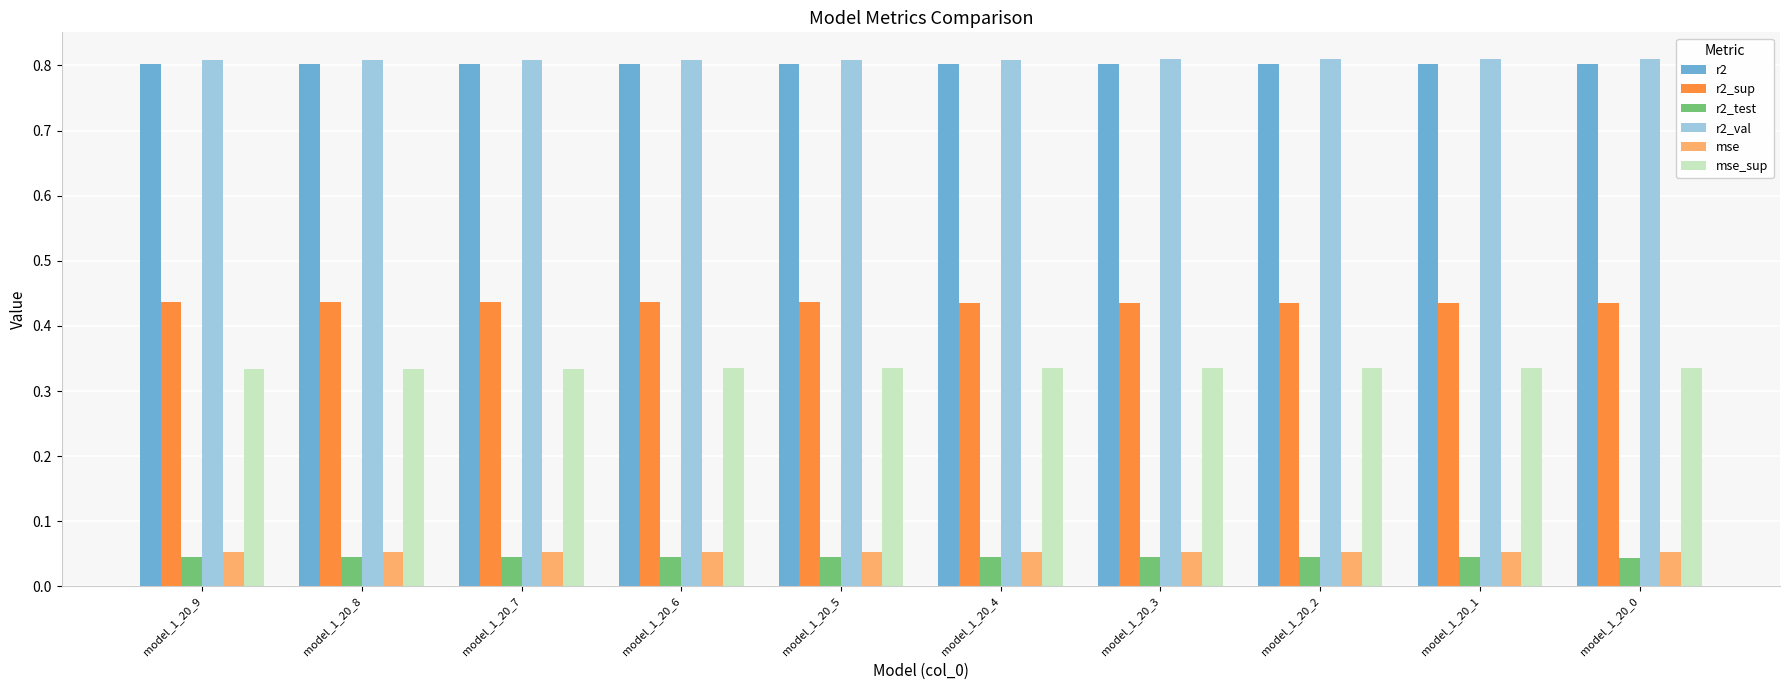

The value of r2_sup at model_1_20_5 is 0.3. True or false?

False